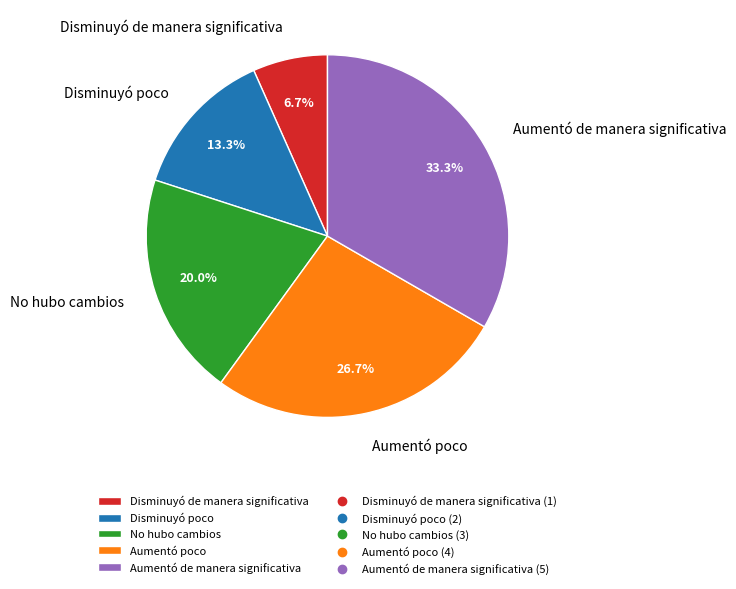

How many segments does this pie chart have?

5